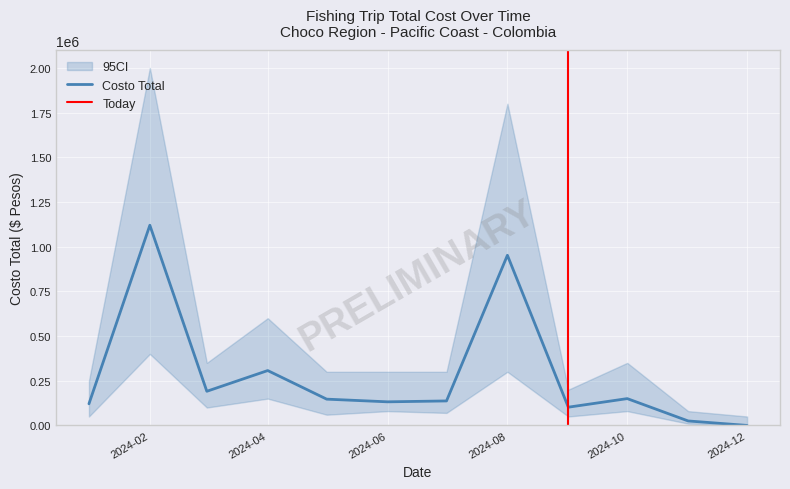

Is it true that Costo Total CI high equals 200000 at 8?

True